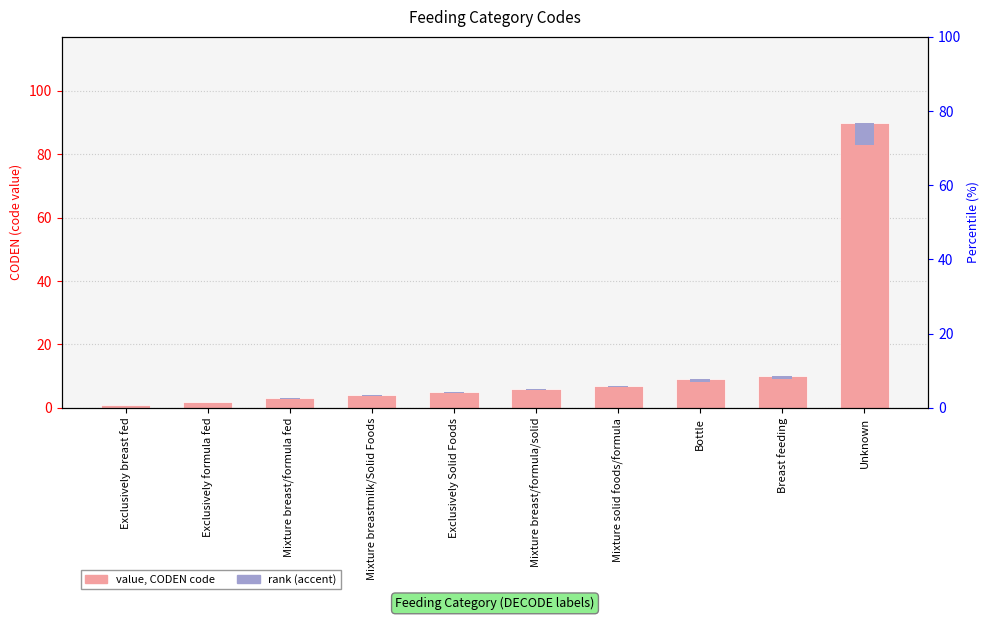

Read the rank (accent) value at Bottle.

0.7